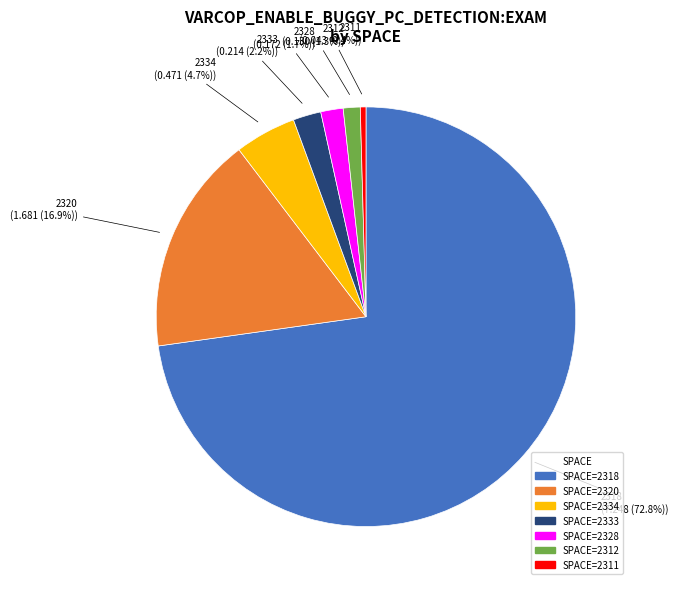

Is there any slice that represents more than half of the pie?

Yes